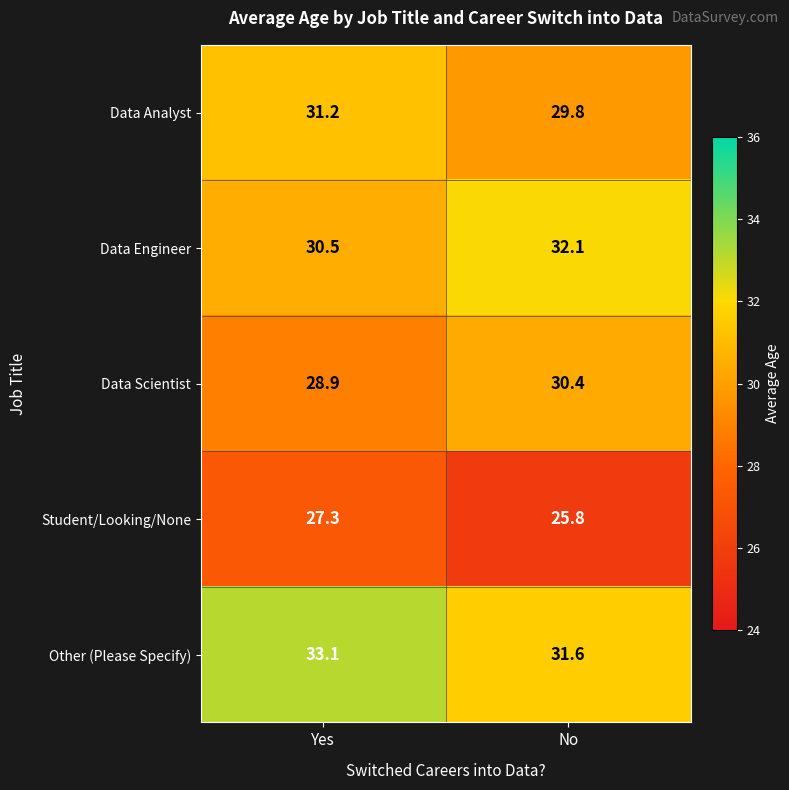

What is the lowest value of the Data Analyst series?

29.8